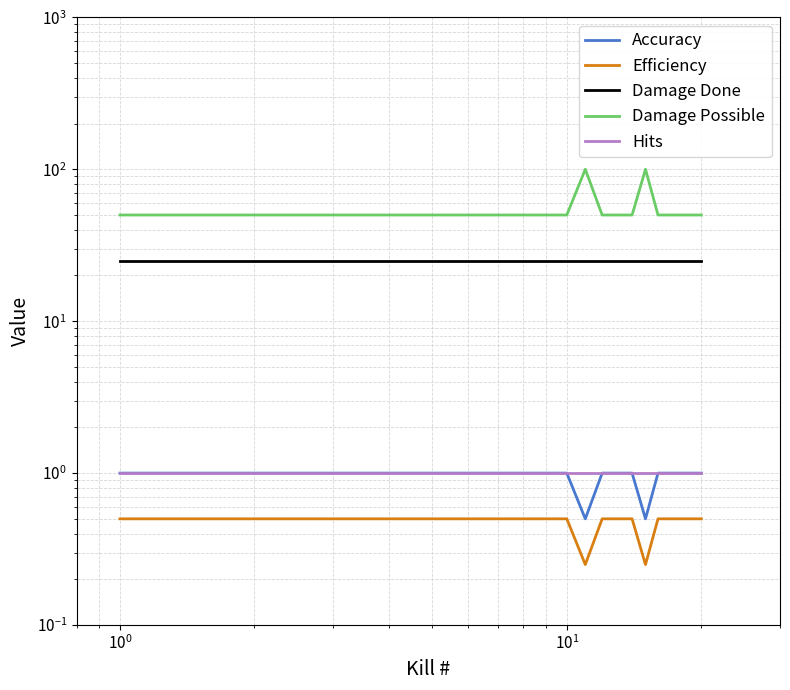

What is the lowest value of the Damage Possible series?

50.0